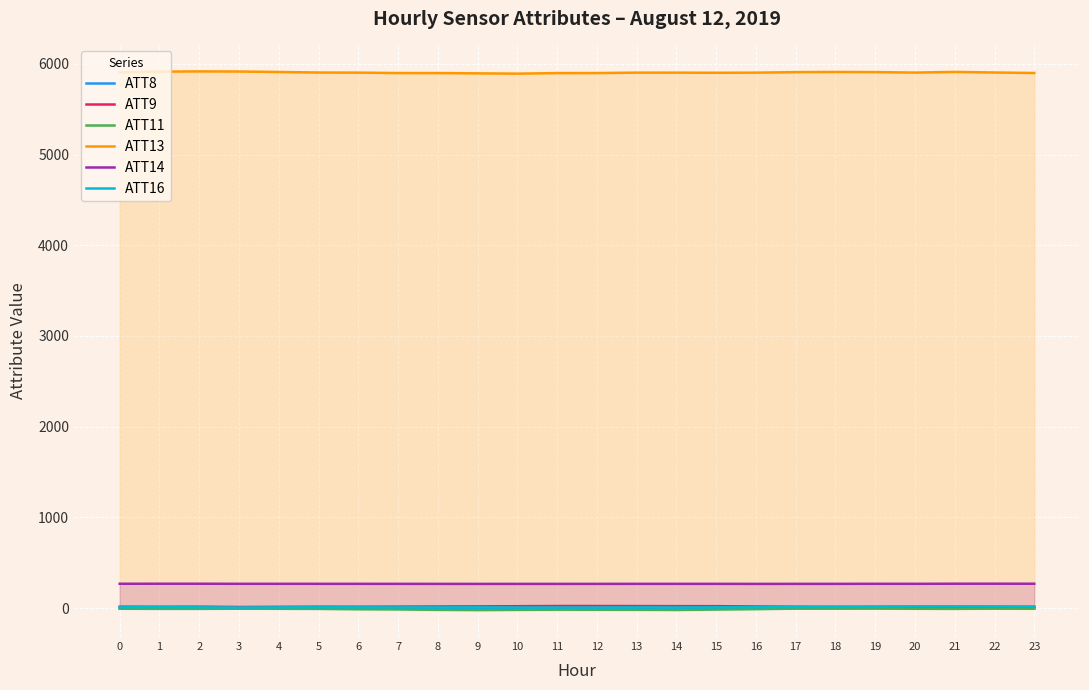

In ATT13, how many points are lower than both neighbors (excluding endpoints)?

3